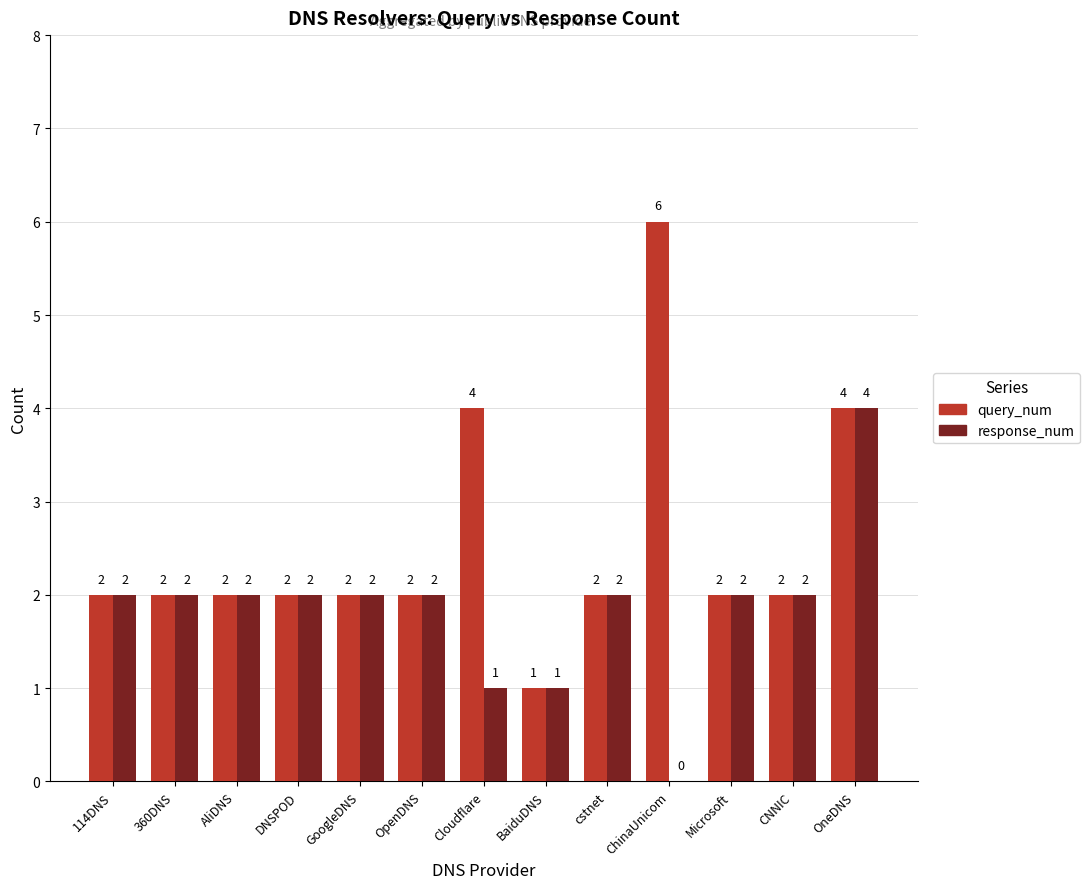

What is the sum of all query_num values?

33